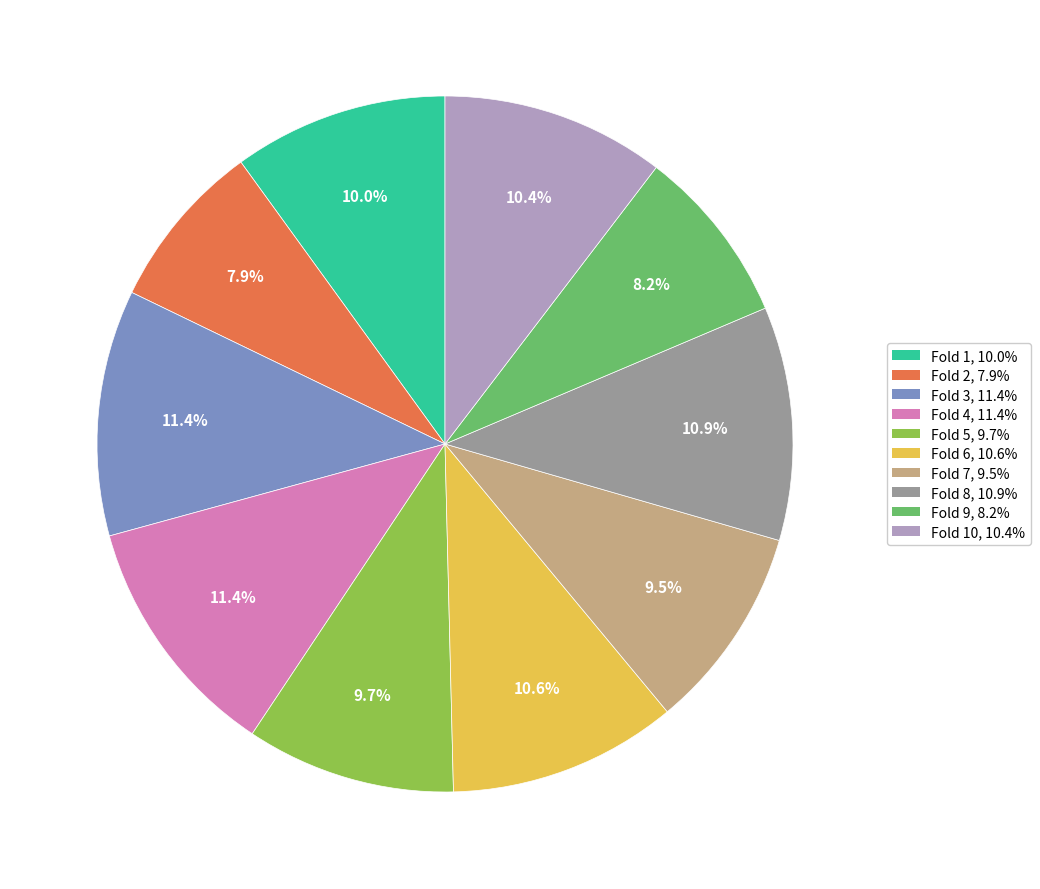

How many slices are in this pie chart?

10